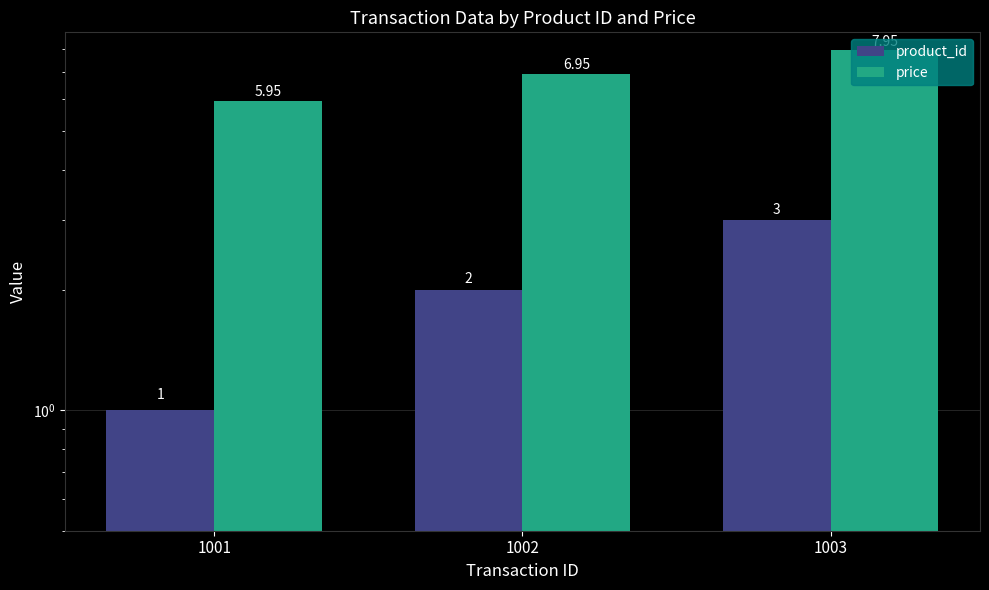

Rank the series by their maximum value, from highest to lowest.

price, product_id